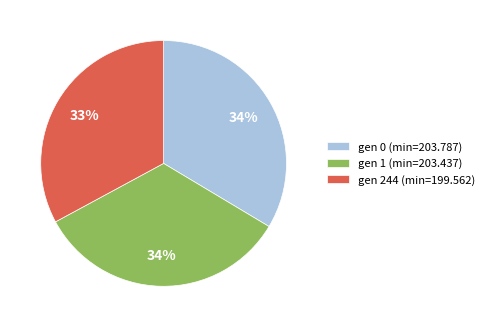

Count the number of slices in the pie.

3